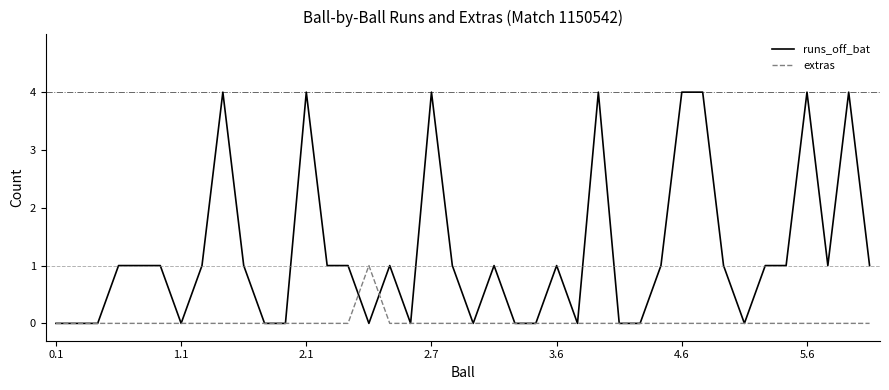

Rank the series by their average value, from lowest to highest.

extras, runs_off_bat